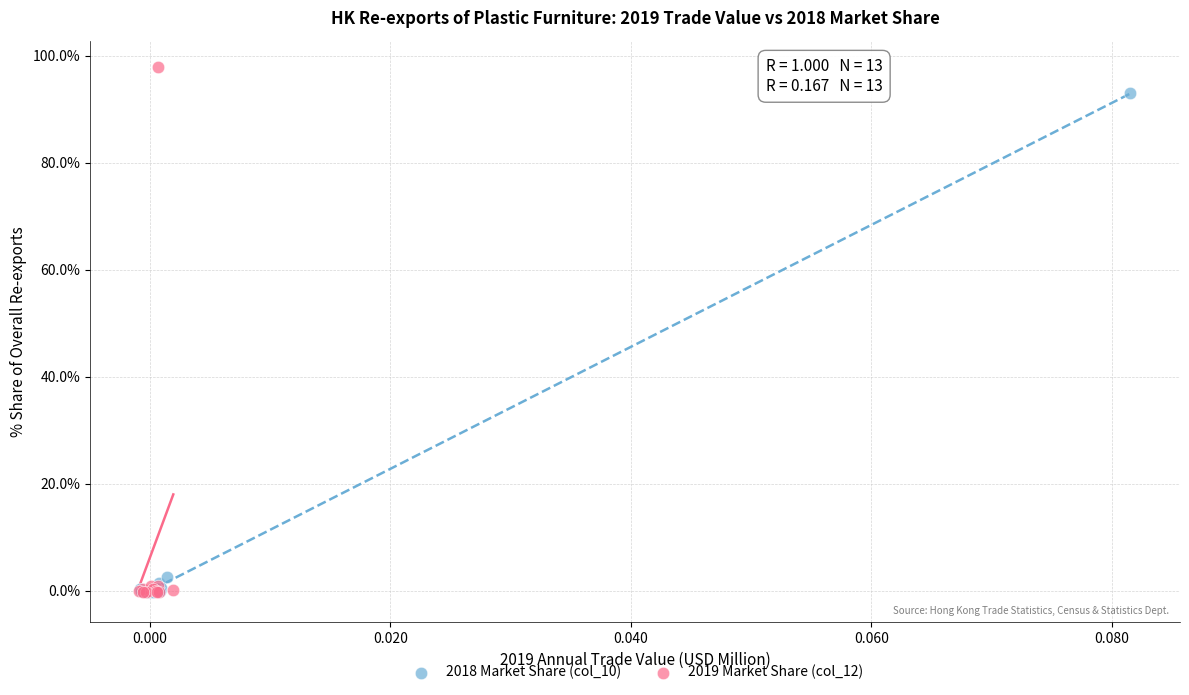

Which series contains the highest Y value?

2019 Market Share (col_12)